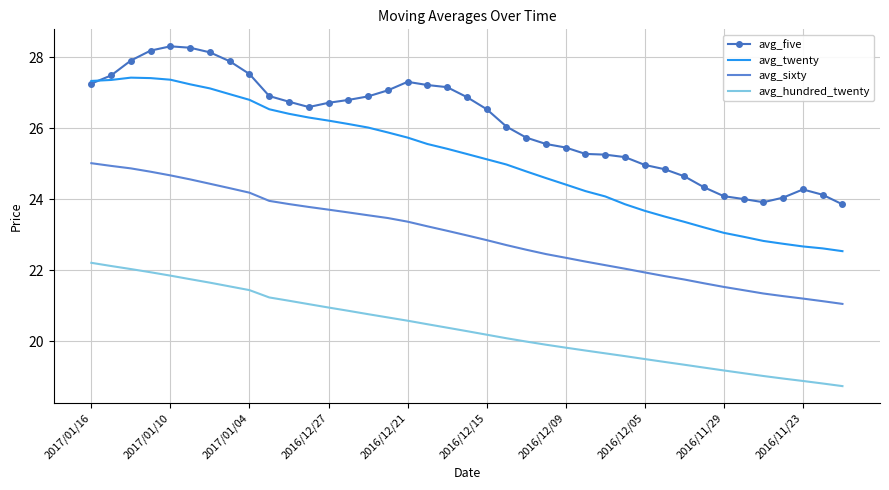

True or false: avg_hundred_twenty and avg_twenty cross at least once.

False